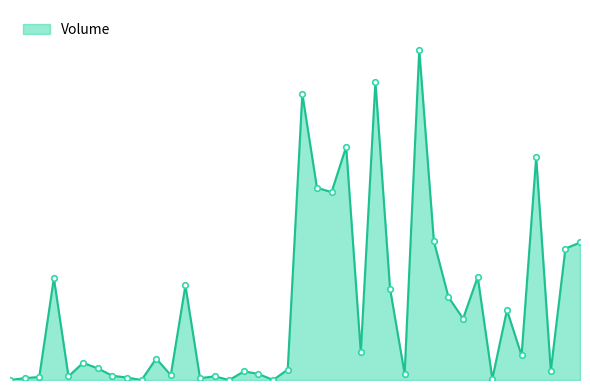

What is the sum of all values?

4779000